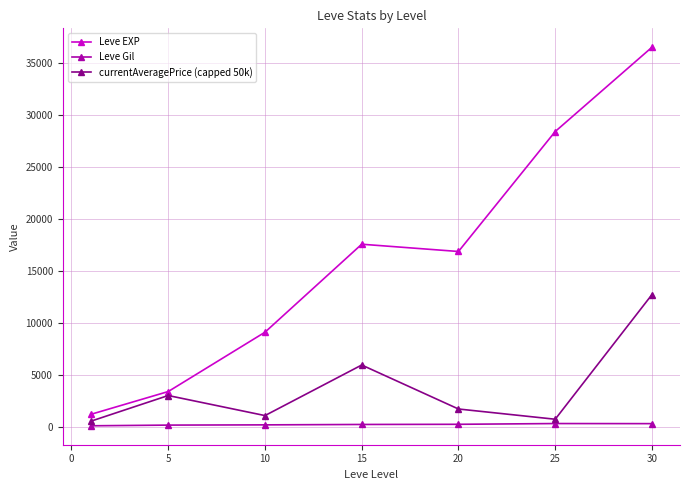

List the series in order of their peak value, highest first.

Leve EXP, currentAveragePrice (capped 50k), Leve Gil